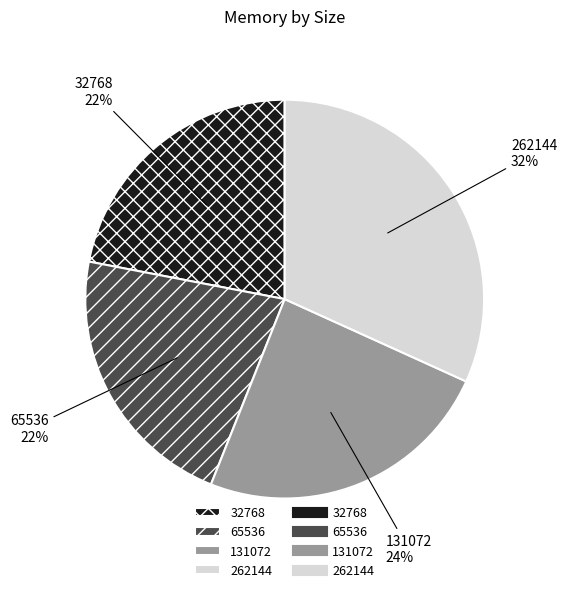

What is the largest slice in the pie chart?

262144